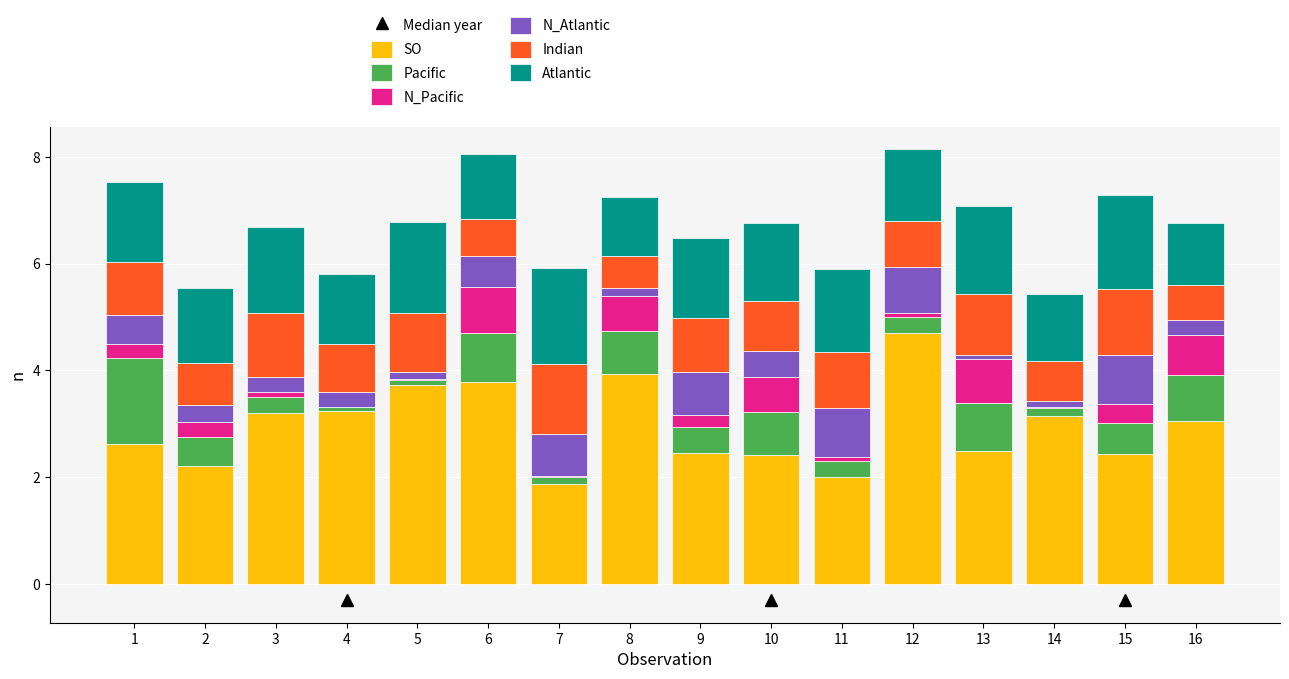

What is the total value across all series at 16?

6.8